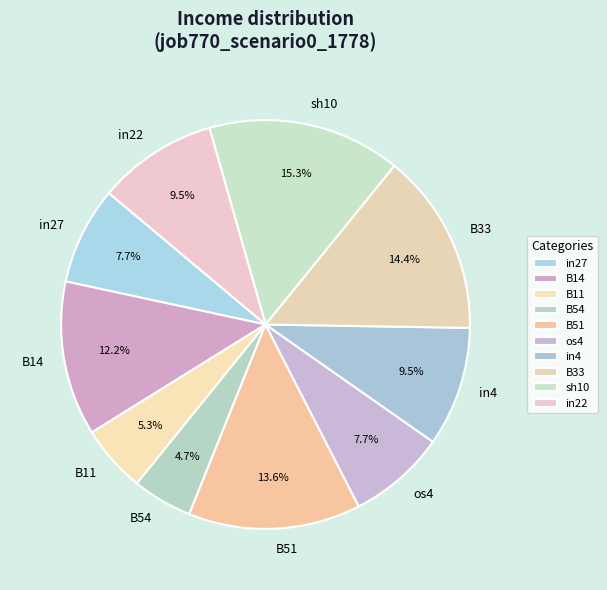

Is it true that B54 is 5% of the pie?

True